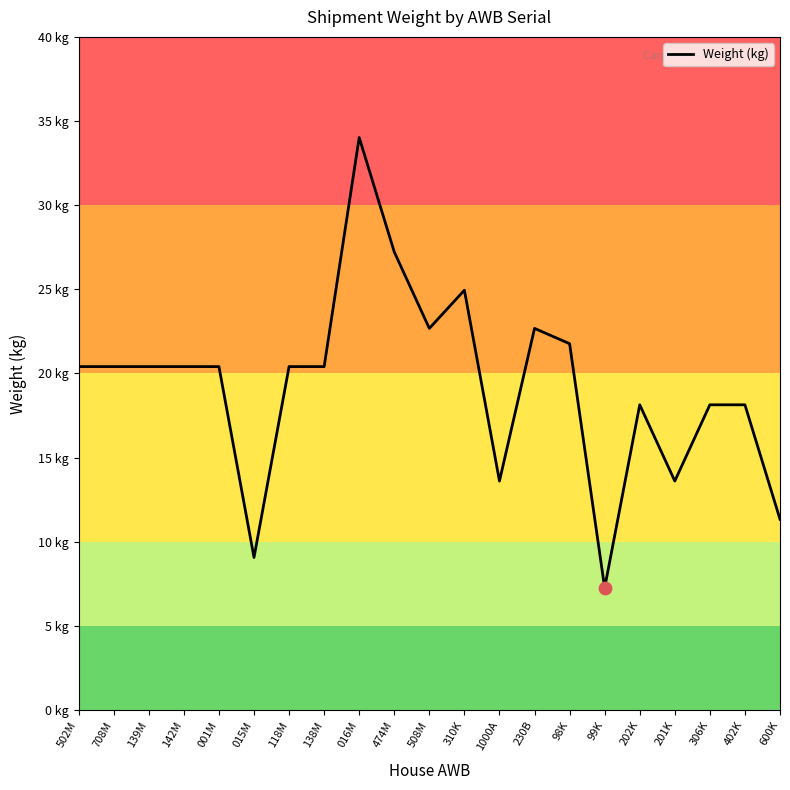

What is the ratio of the value at 600K to the value at 138M?

0.6